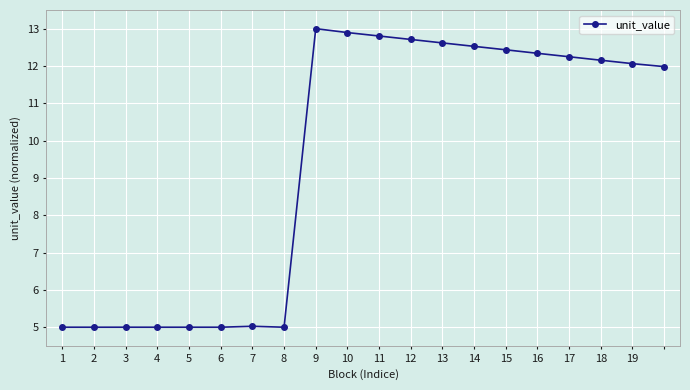

How many categories are shown in the chart?

20